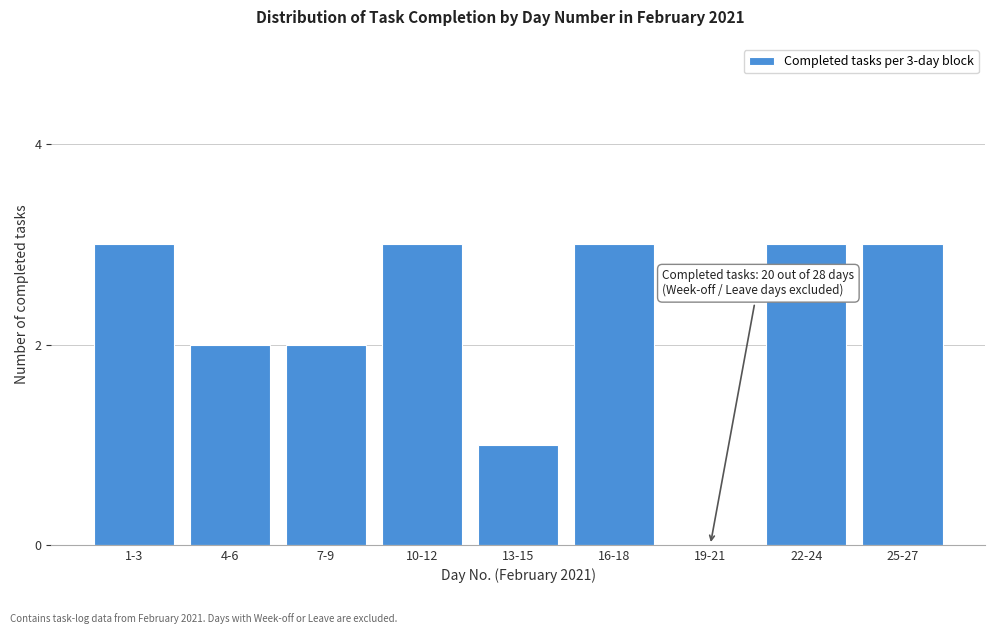

Reading left to right, list all the values displayed in this chart.

1-3=3	4-6=2	7-9=2	10-12=3	13-15=1	16-18=3	19-21=0	22-24=3	25-27=3